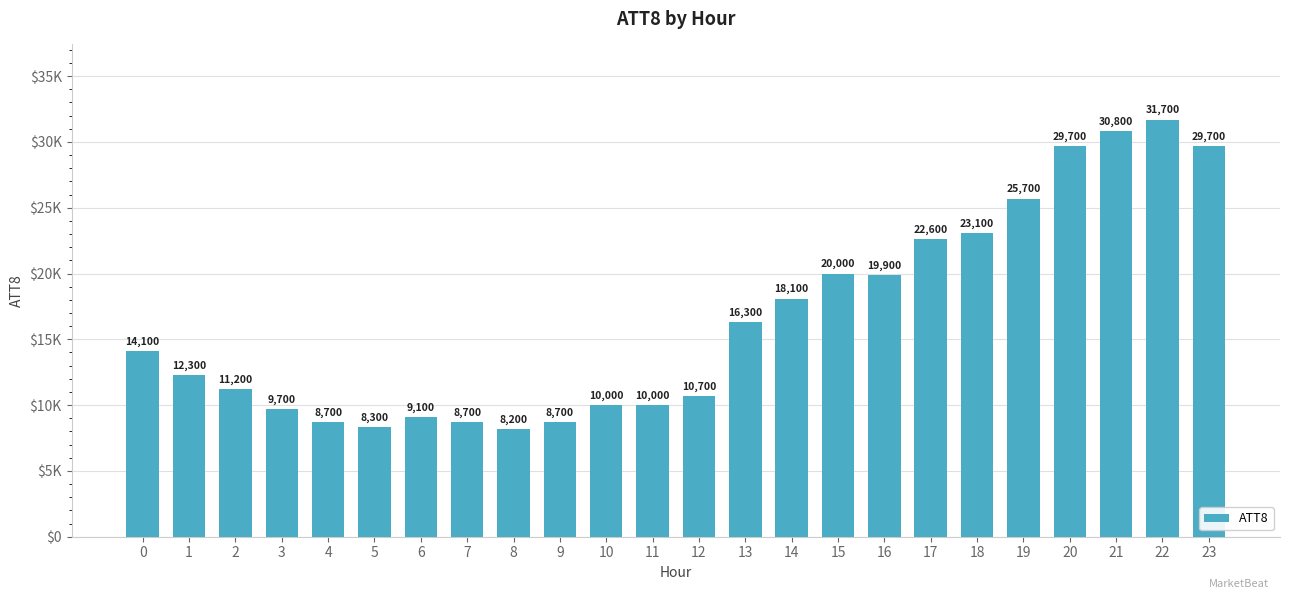

What is the change in value from 14 to 17?

+4500